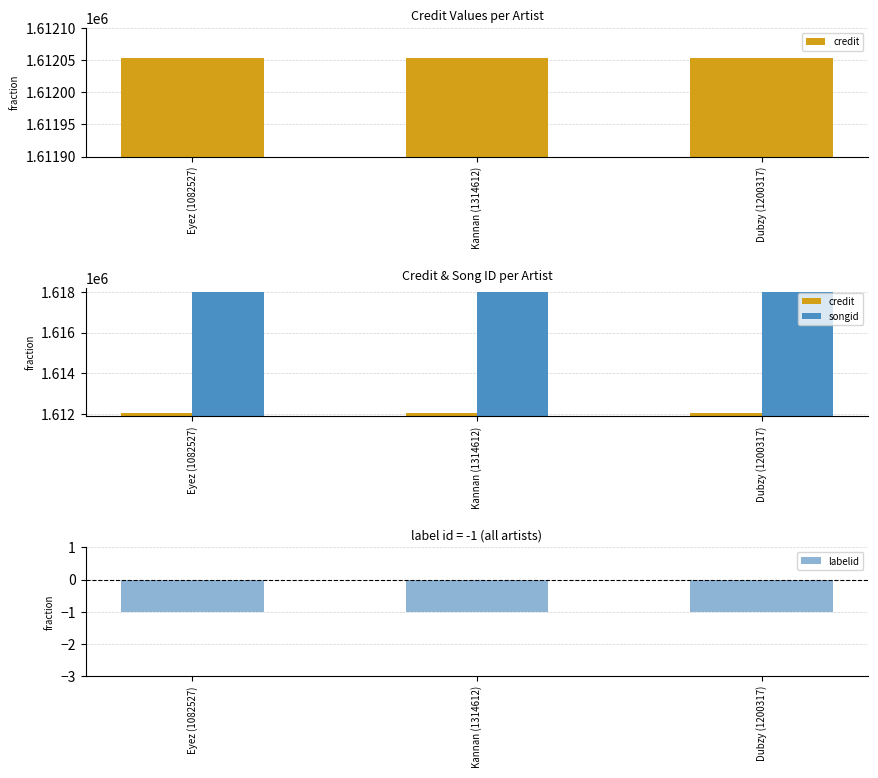

Is it true that credit equals 2843480 at Eyez (1082527)?

False